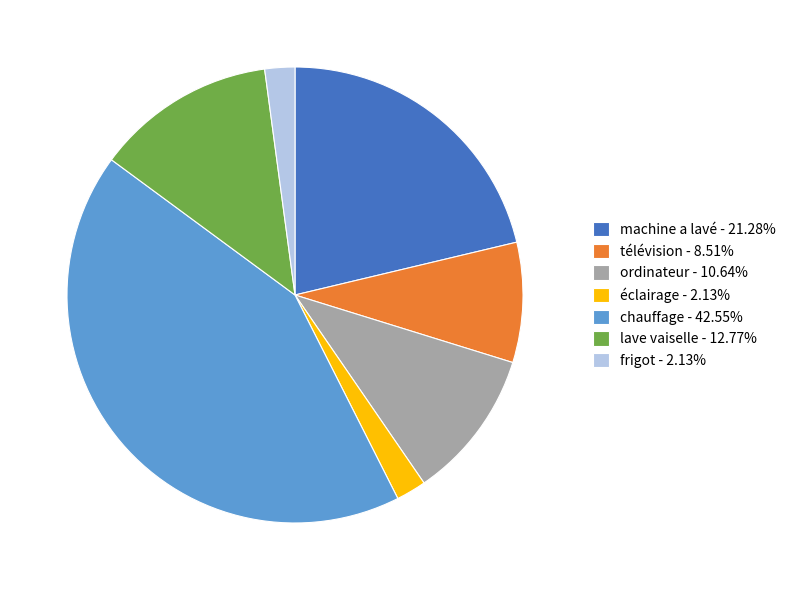

Does télévision account for over 50% of the chart?

No